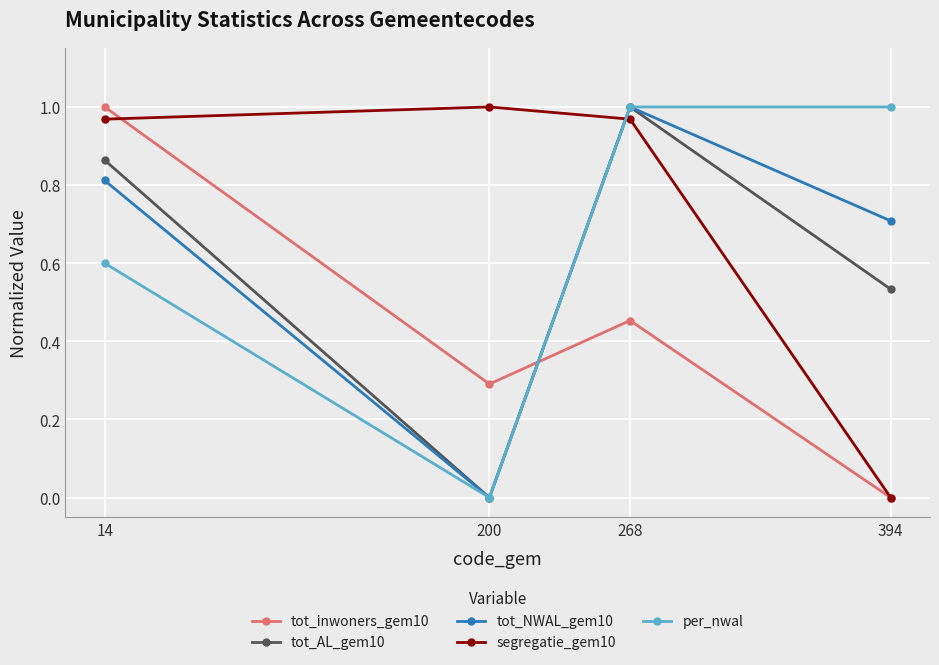

List the labels in order of tot_NWAL_gem10 value, smallest first.

200, 394, 14, 268